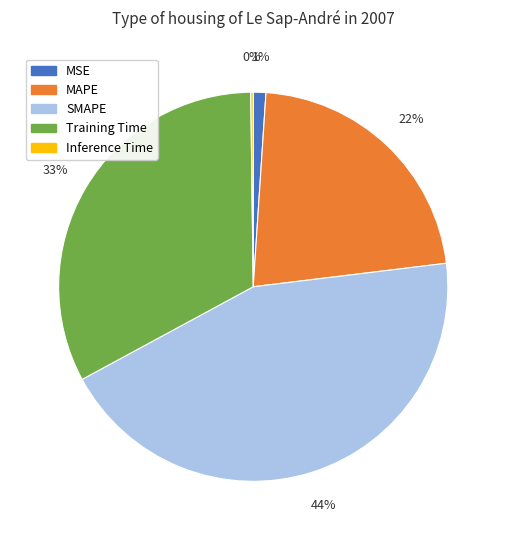

To the nearest percent, what is the difference between the largest and smallest slice percentages?

44%